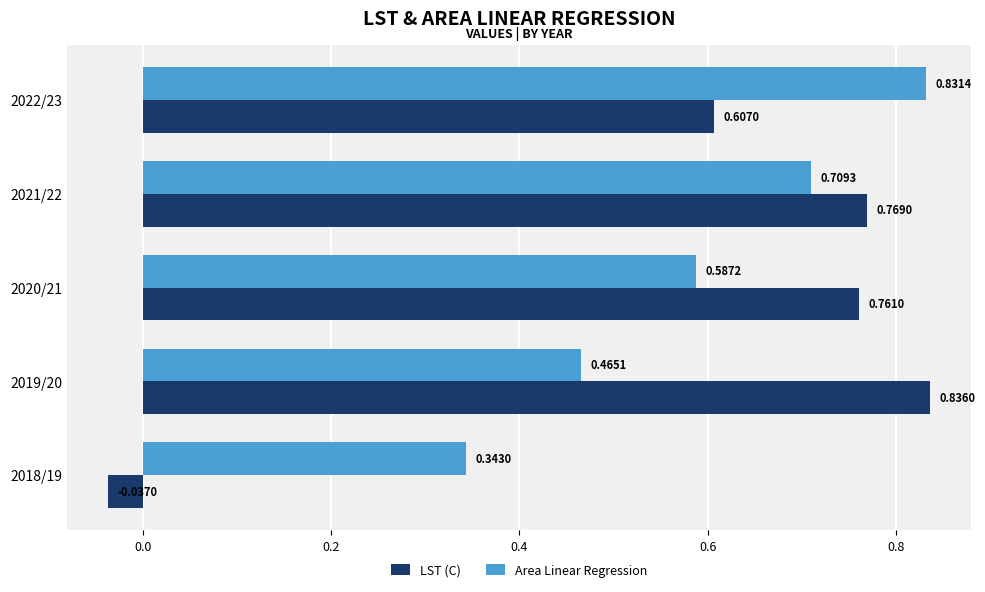

What is the sum of the LST (C) values at 2022/23 and 2019/20?

1.4